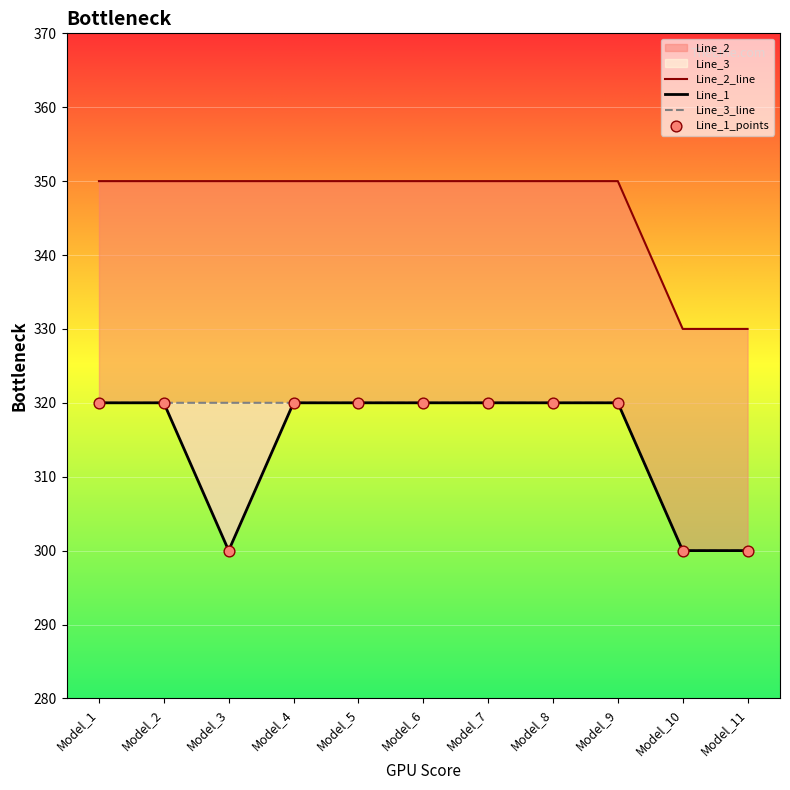

Is the value of Line_1_points at Model_9 greater than the value of Line_3_line at Model_8?

No